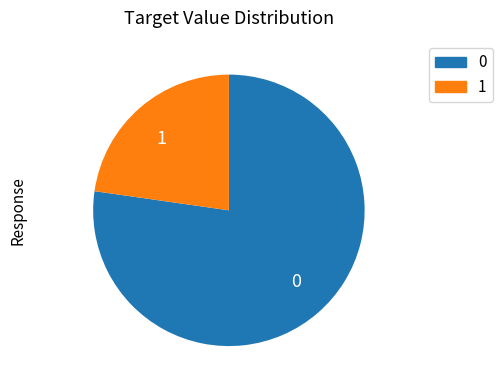

Is it true that 1 is 1% of the pie?

False